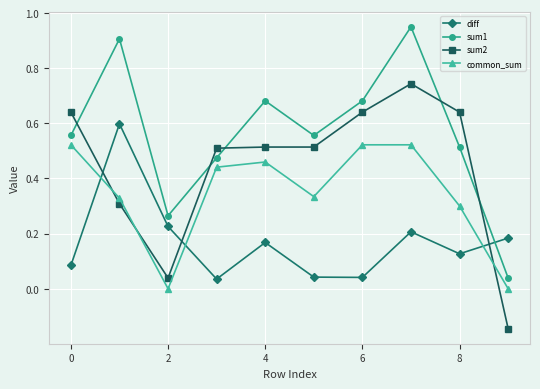

Which series ends up on top after the final intersection of sum1 and diff?

diff